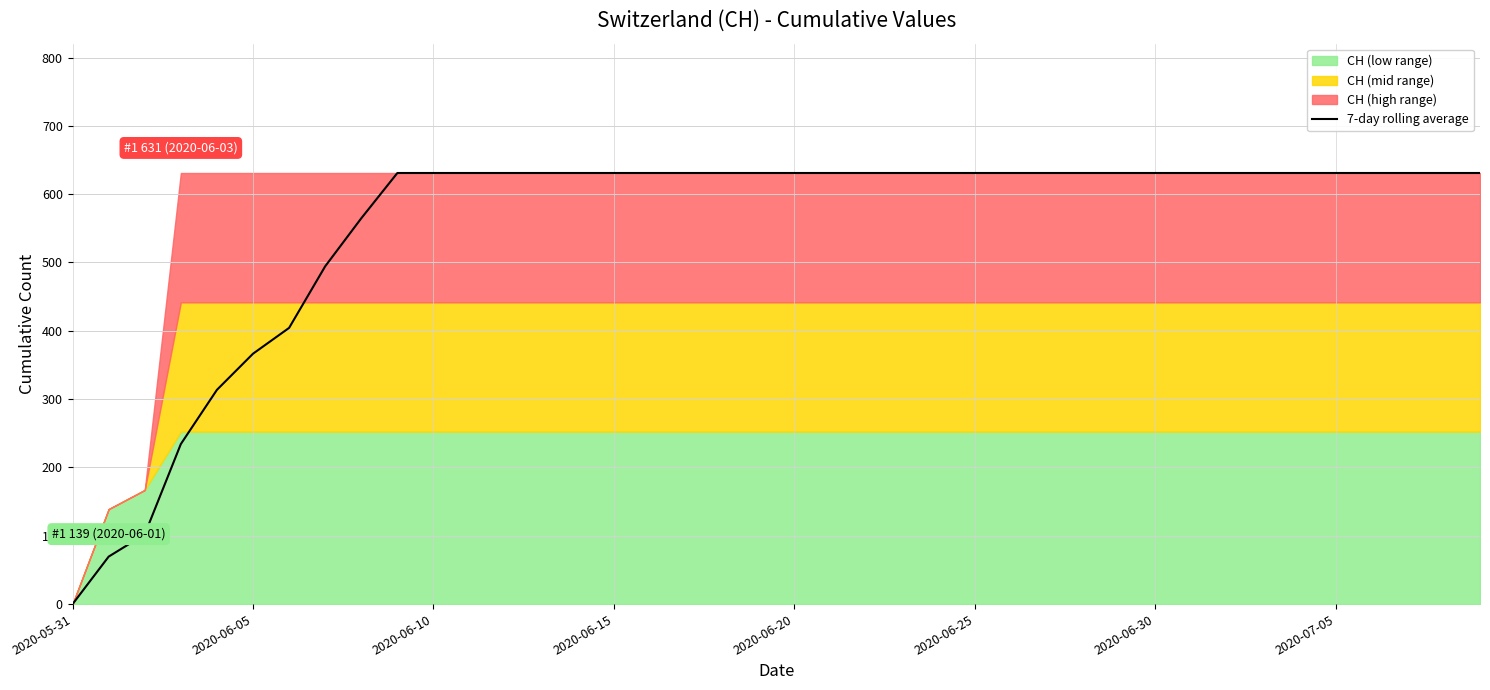

What is the value of the 27th point from the left?

631.0